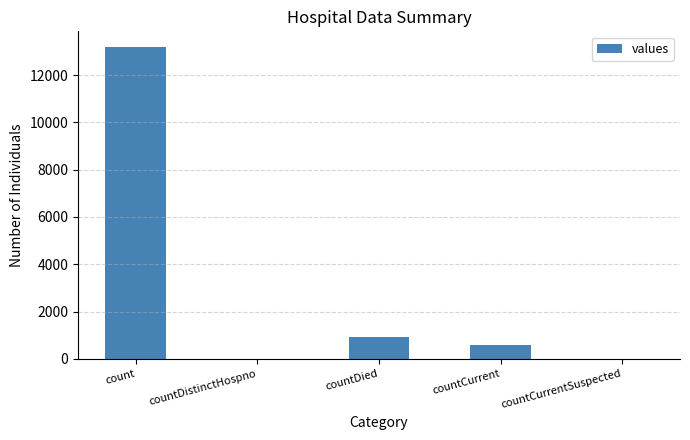

True or false: the data shows -9156 at countDistinctHospno.

False